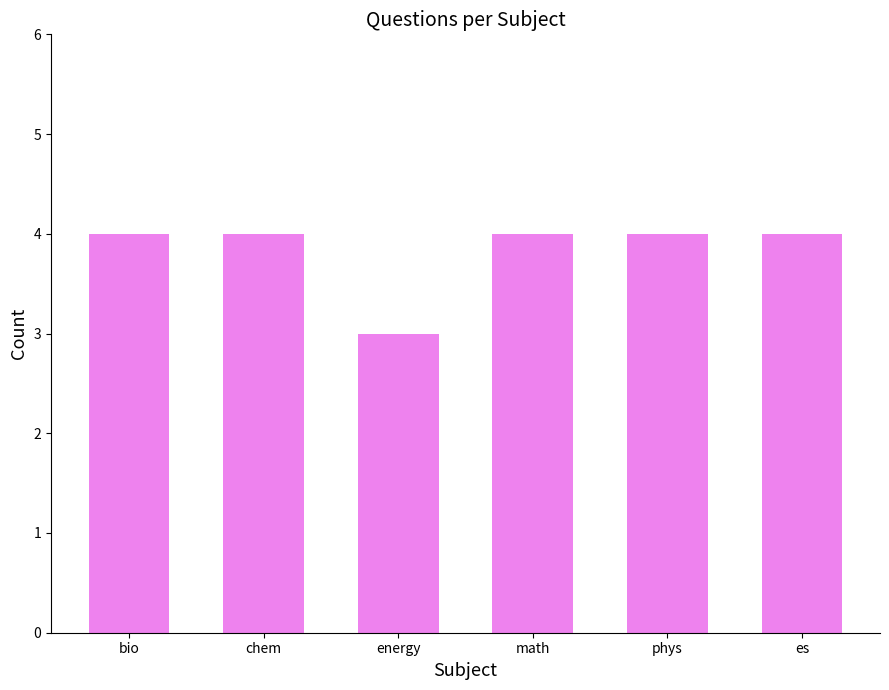

What is the greatest value displayed?

4